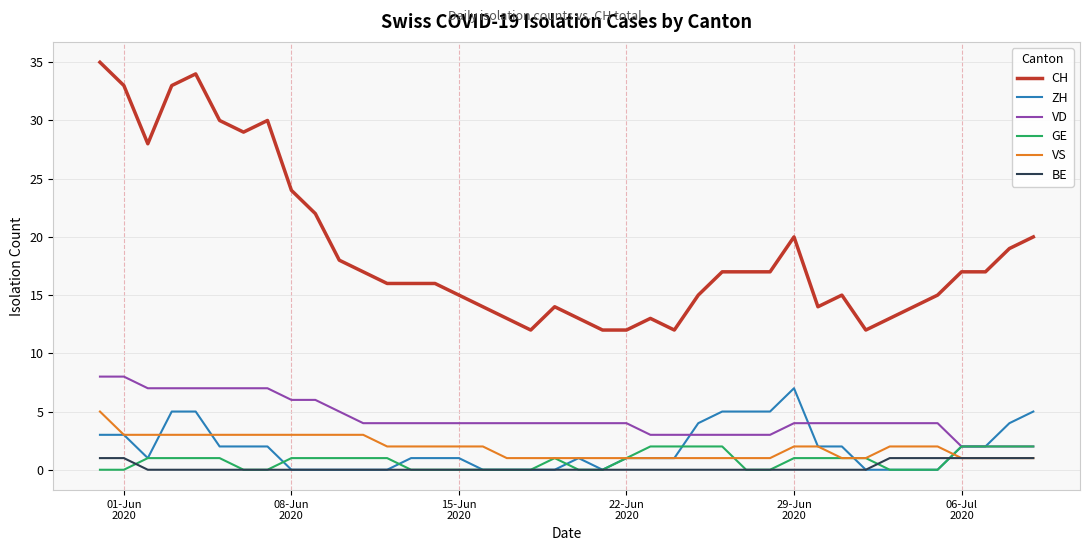

Which series has the widest spread of values?

CH